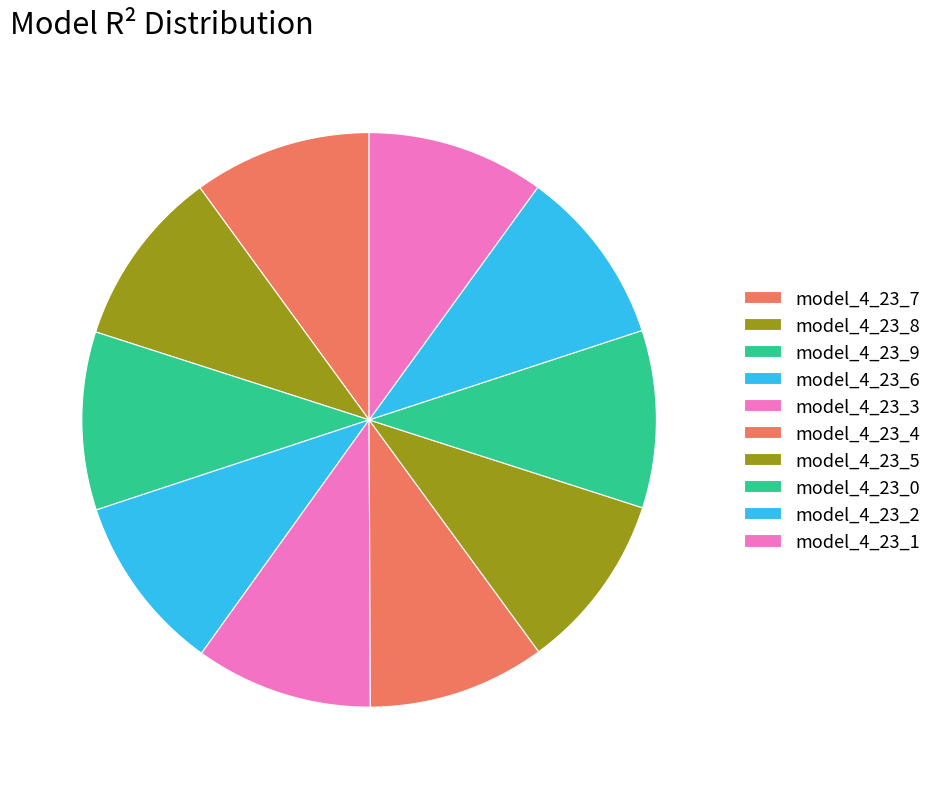

Count the number of slices in the pie.

10